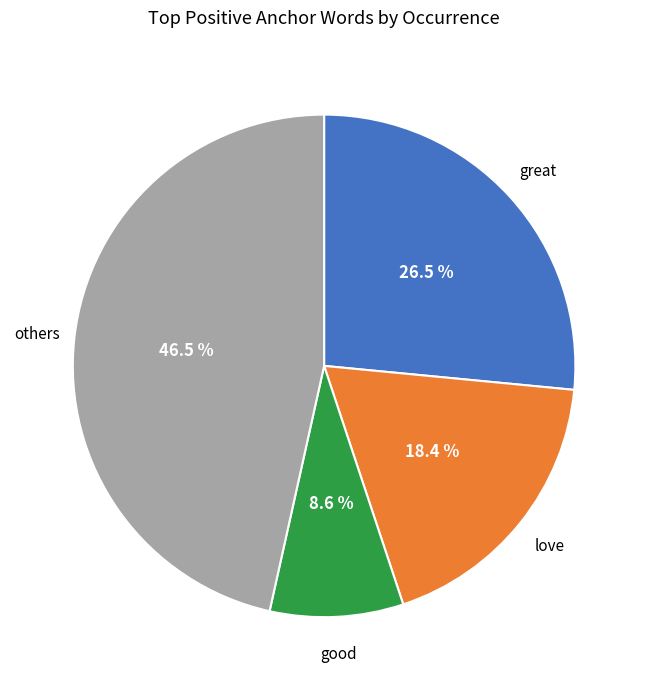

What is the total percentage of others and good?

55.1%